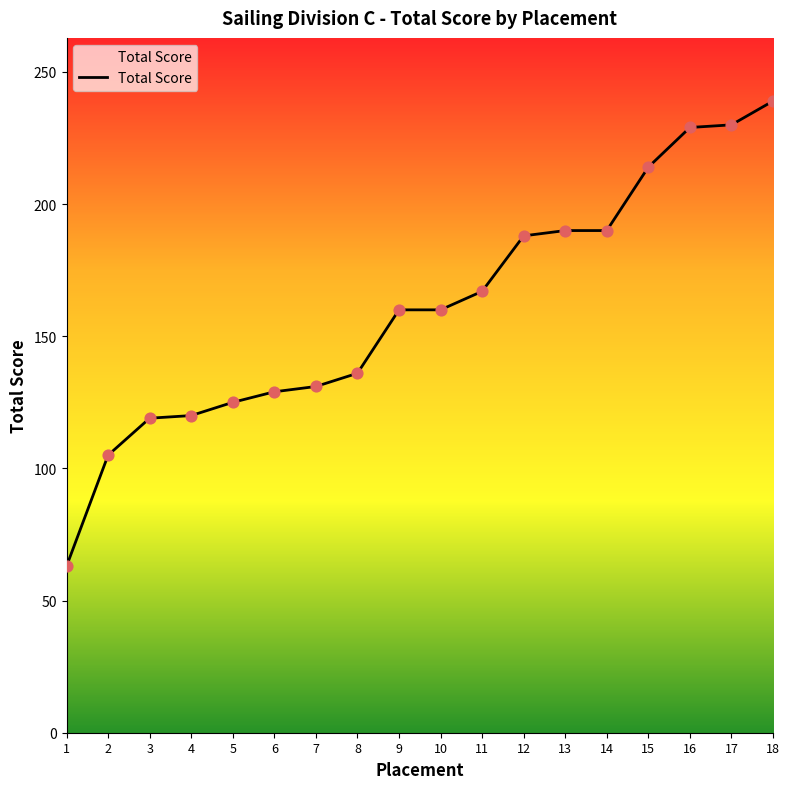

What is the change in value from 1 to 9?

+97